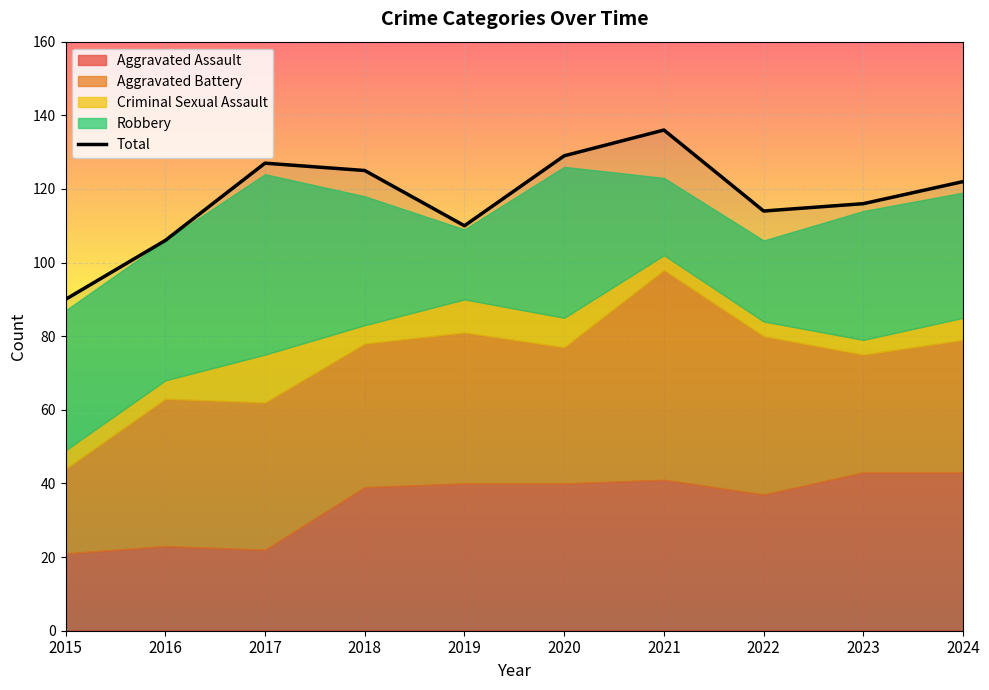

List the labels in order of value, smallest first.

2015, 2016, 2019, 2022, 2023, 2024, 2018, 2017, 2020, 2021